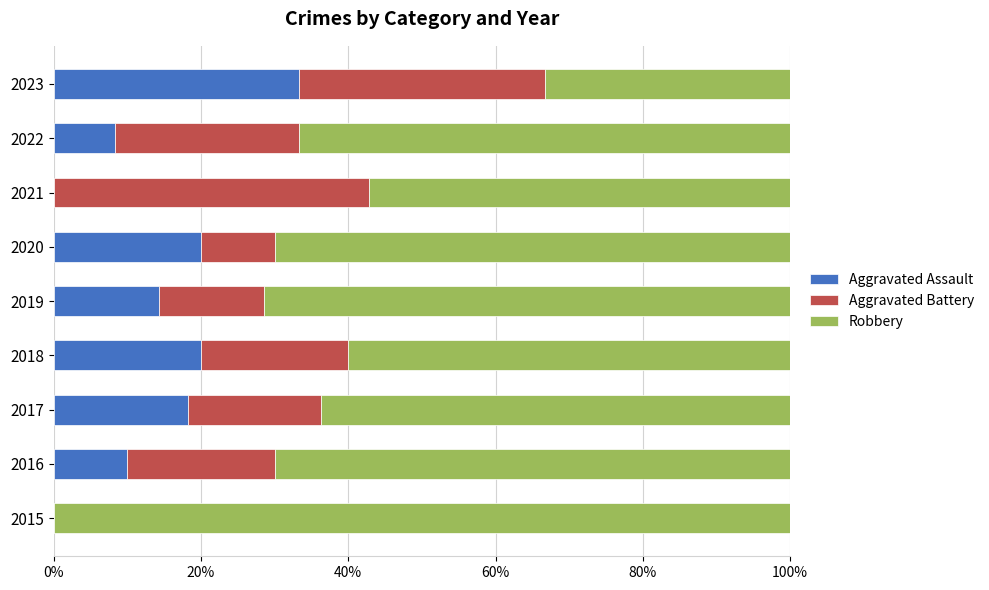

What is the approximate value of Aggravated Assault at 2020?

20.0